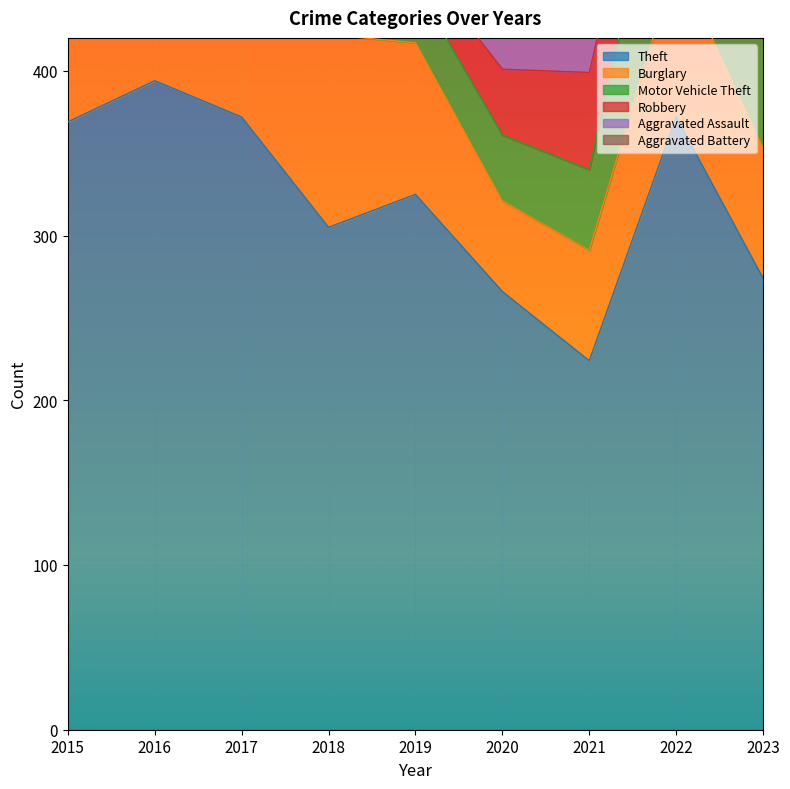

What is the smallest value displayed?

17